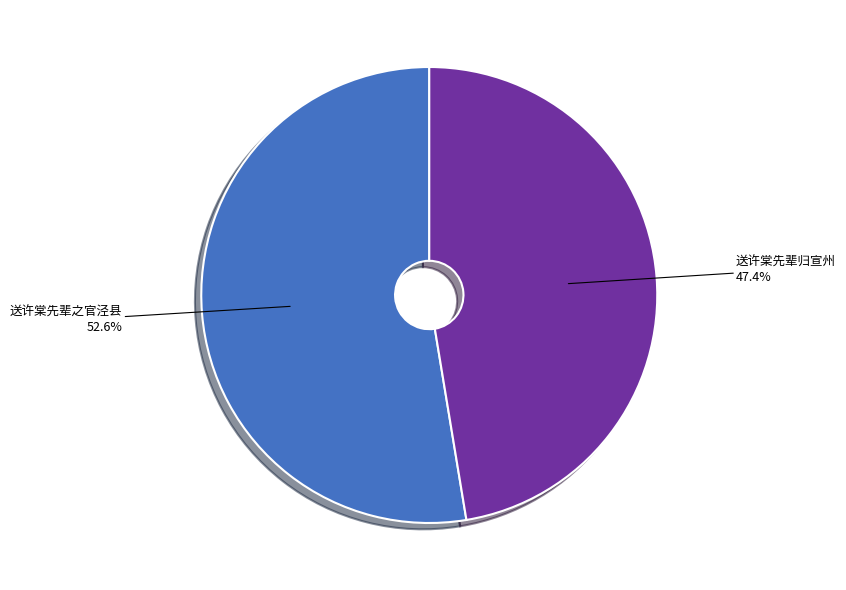

Does any single category account for the majority?

Yes